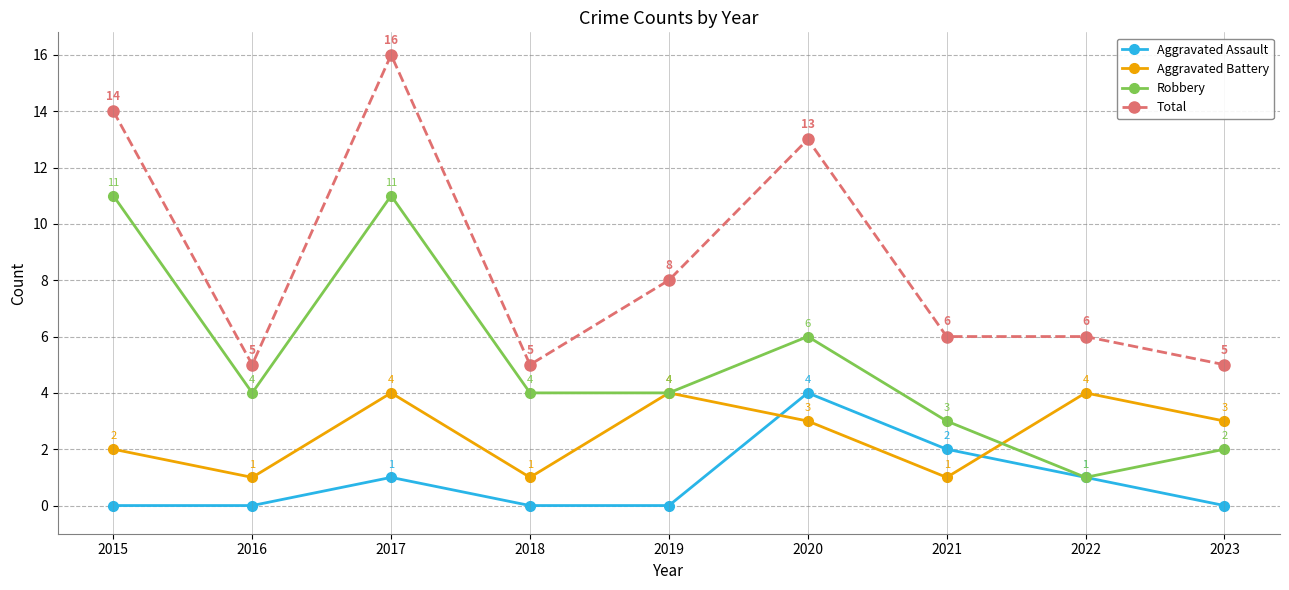

How many data points does each series have?

9